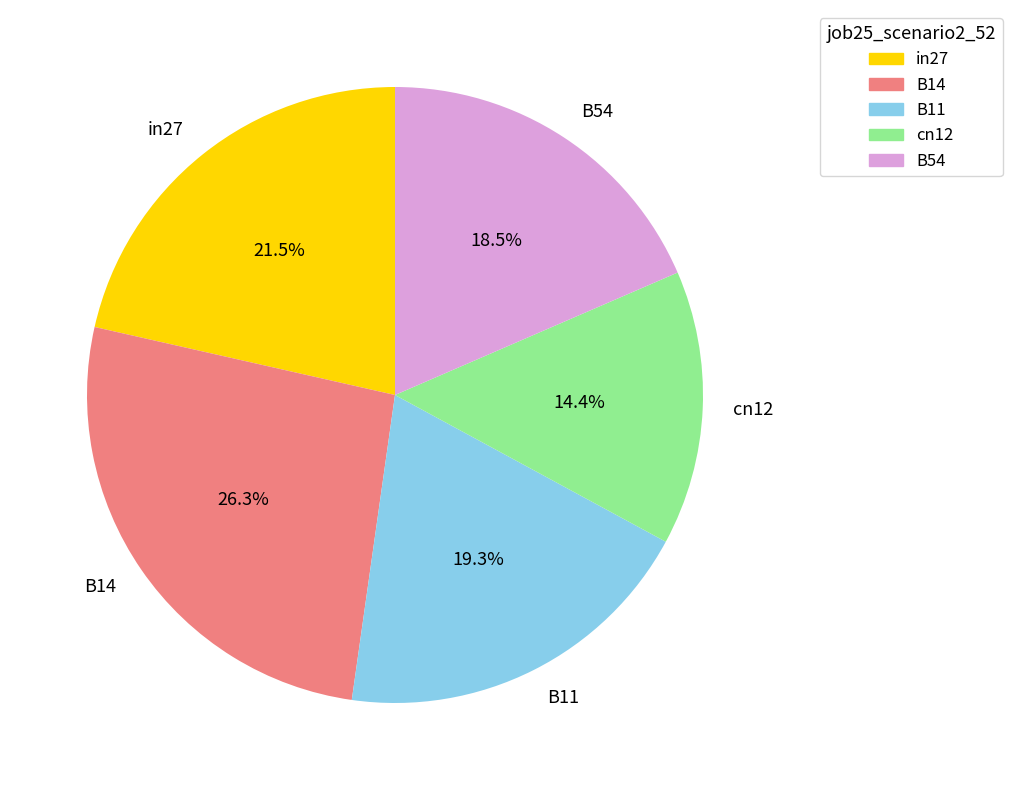

How many segments does this pie chart have?

5